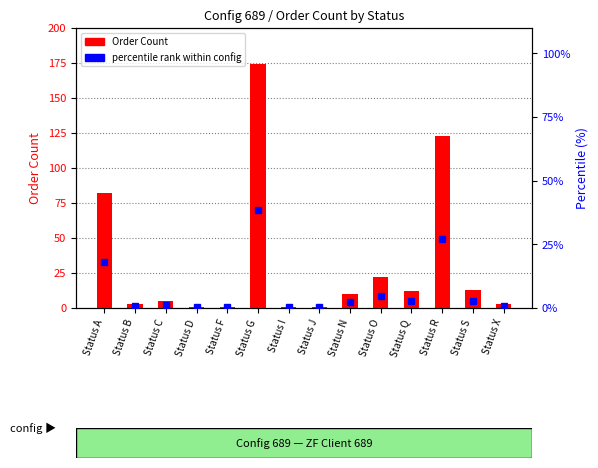

Which series changed the most between Status A and Status I?

Order Count